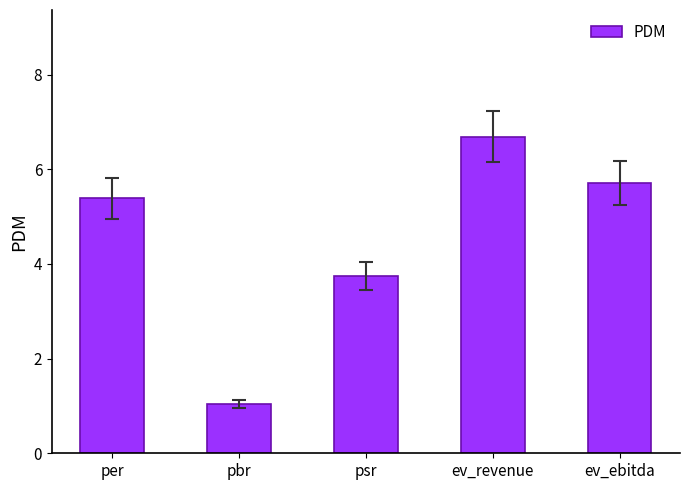

Where is the data nearest to the value 3?

psr